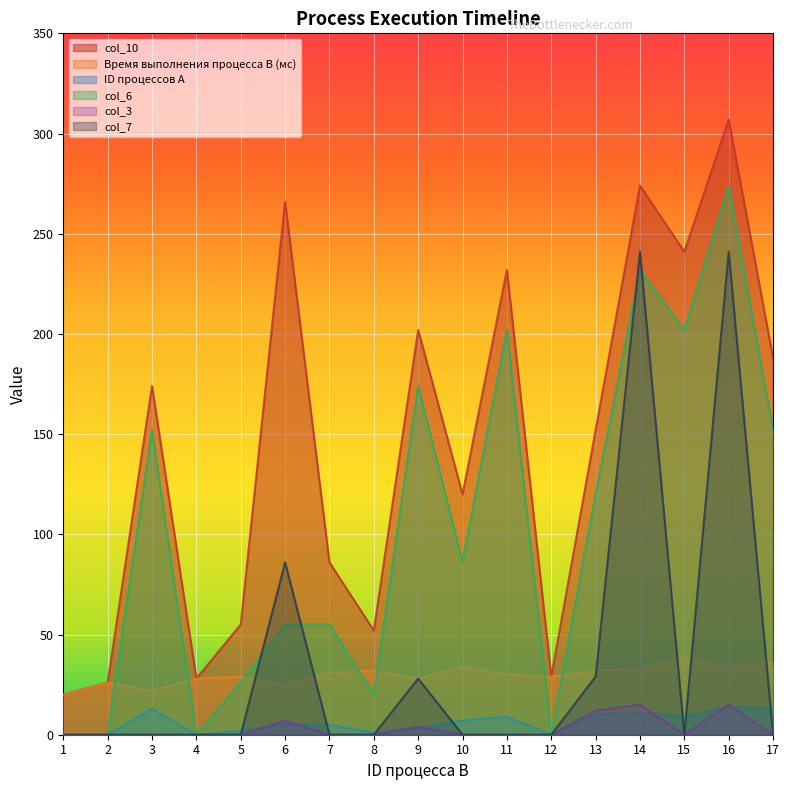

How many lines are shown in the chart?

6